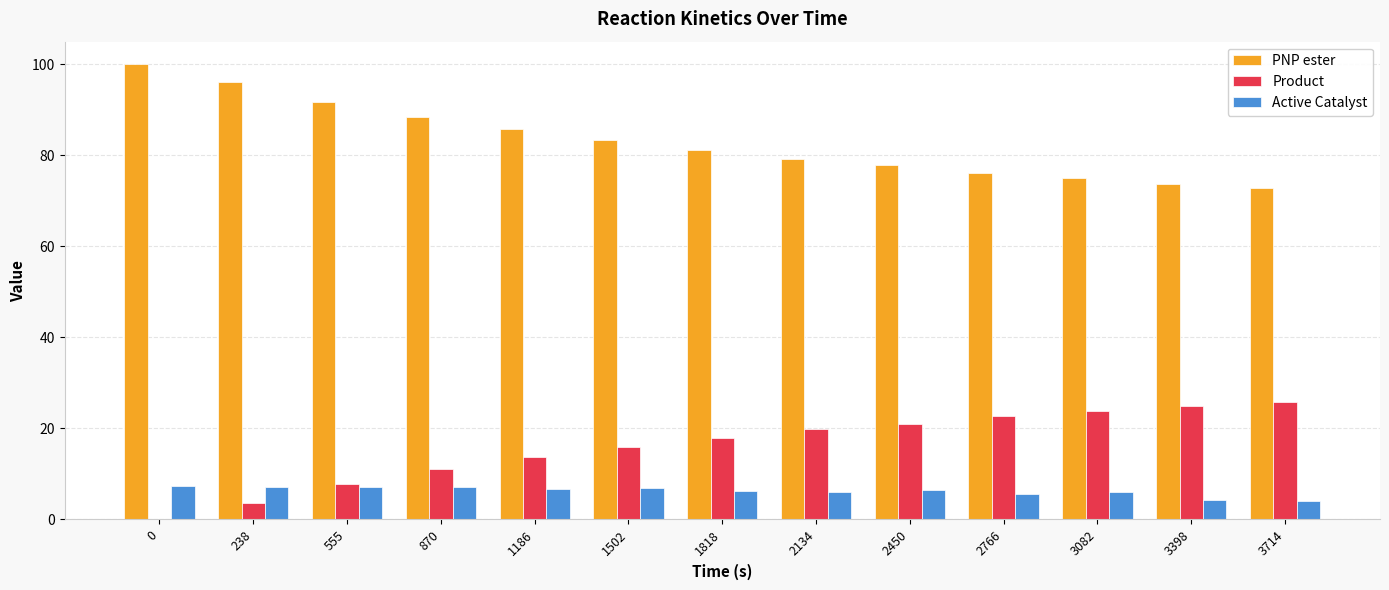

How many groups of bars are there?

13